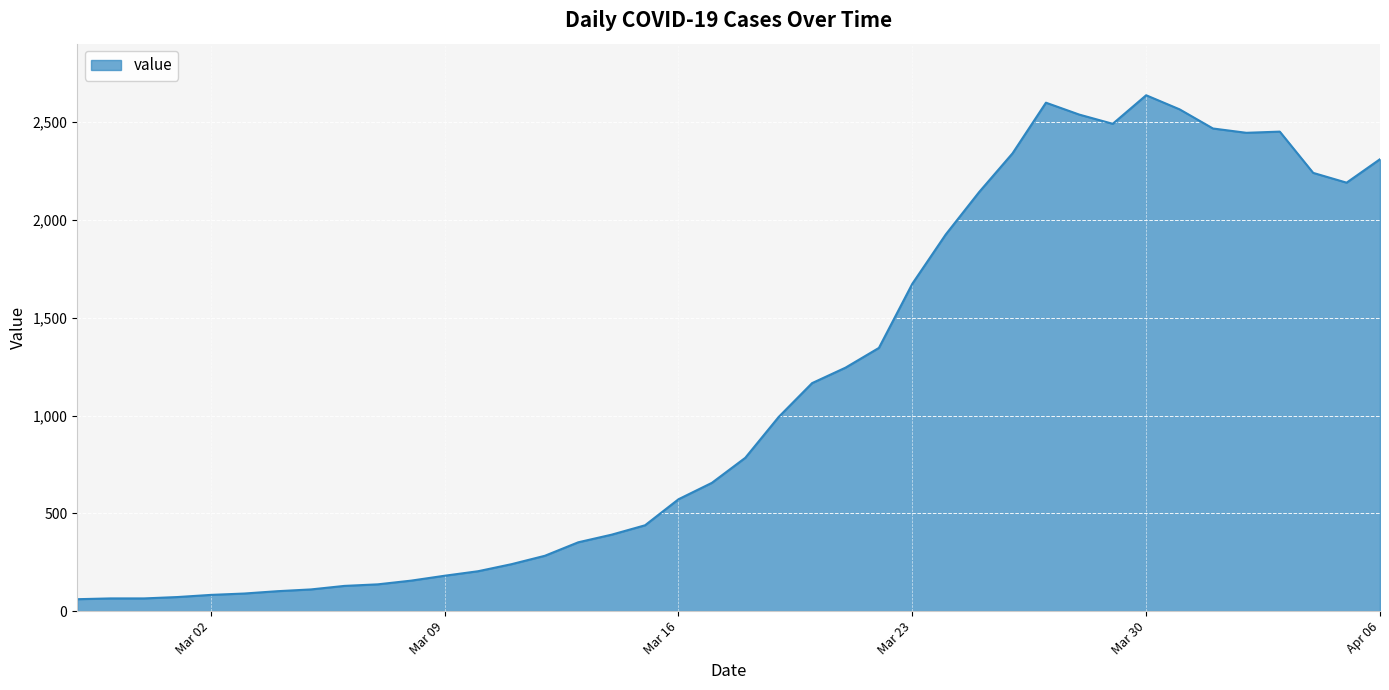

What is the difference between the maximum and minimum values?

2577